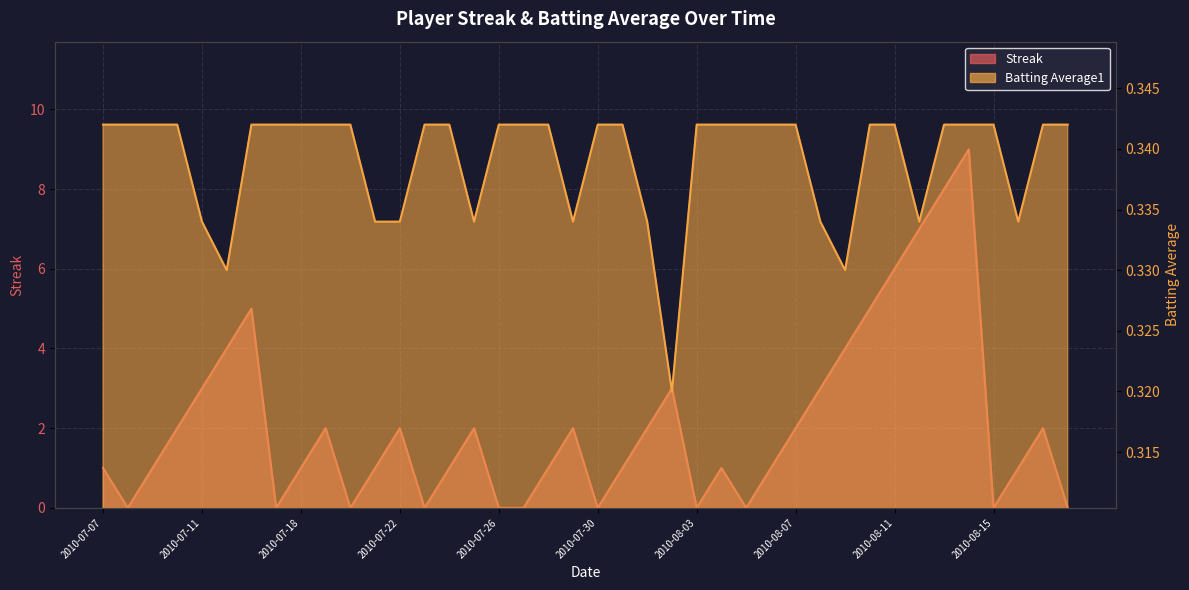

How many intersections are there between Batting Average1 and Streak?

19